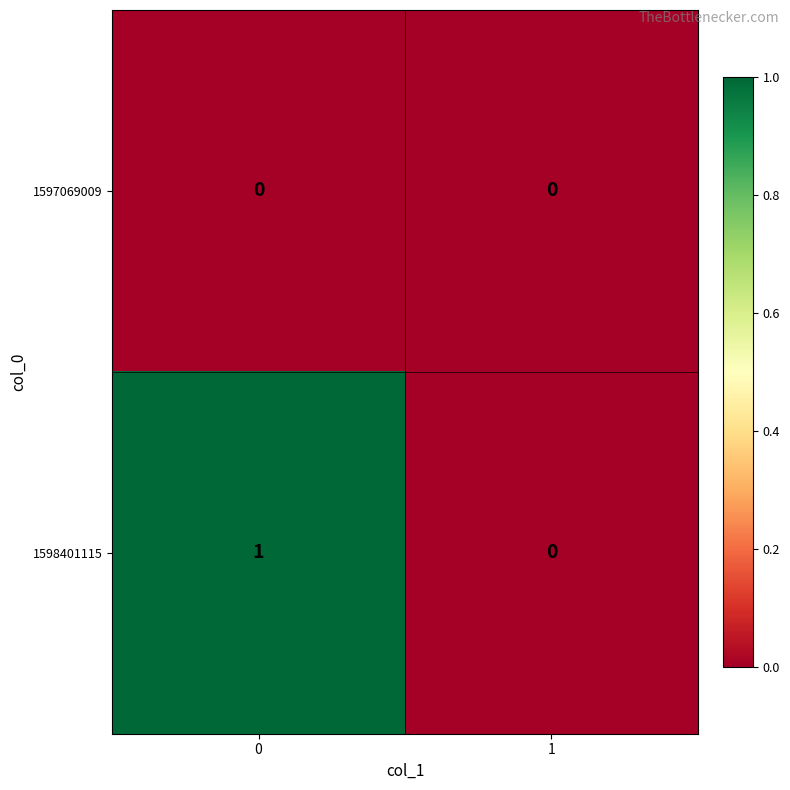

Reading left to right, transcribe all the data shown in this chart.

1597069009: 0=0	1=0
1598401115: 0=1	1=0